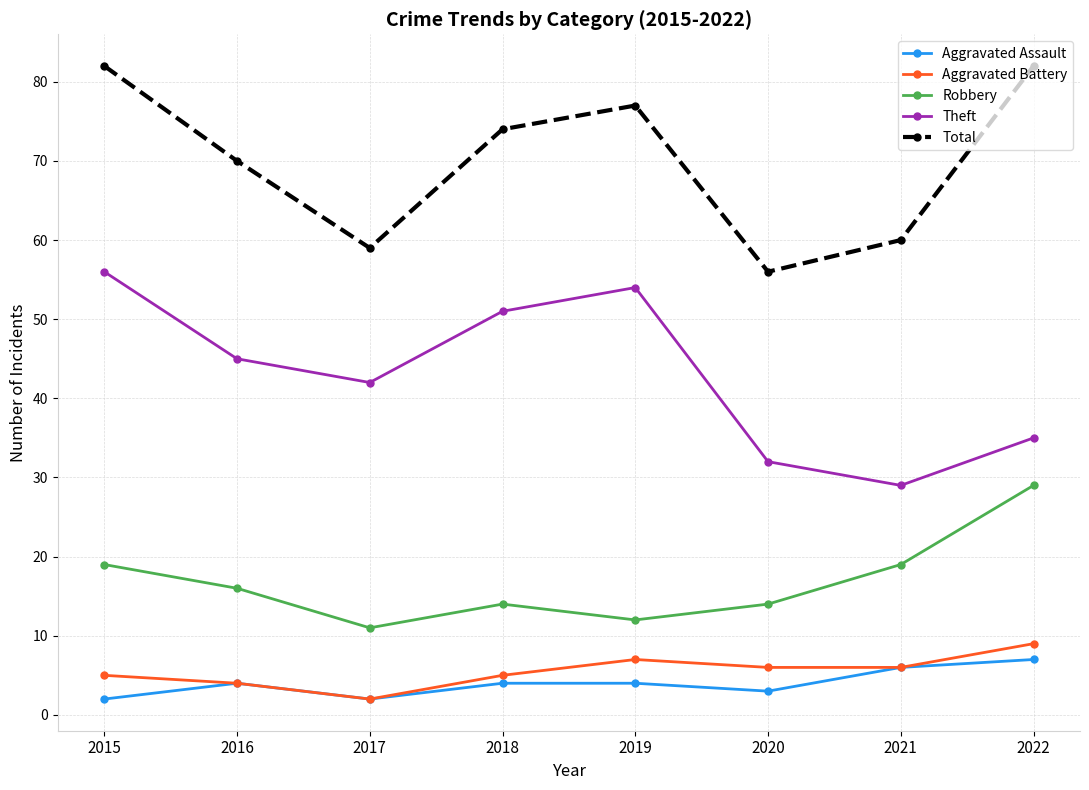

Which series changed the most between 2018 and 2021?

Theft